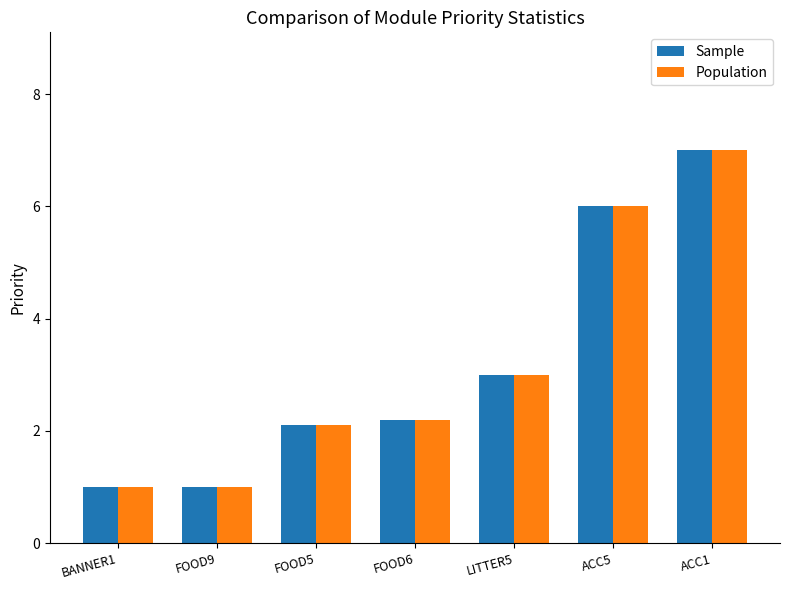

Read the Population value at LITTER5.

3.0